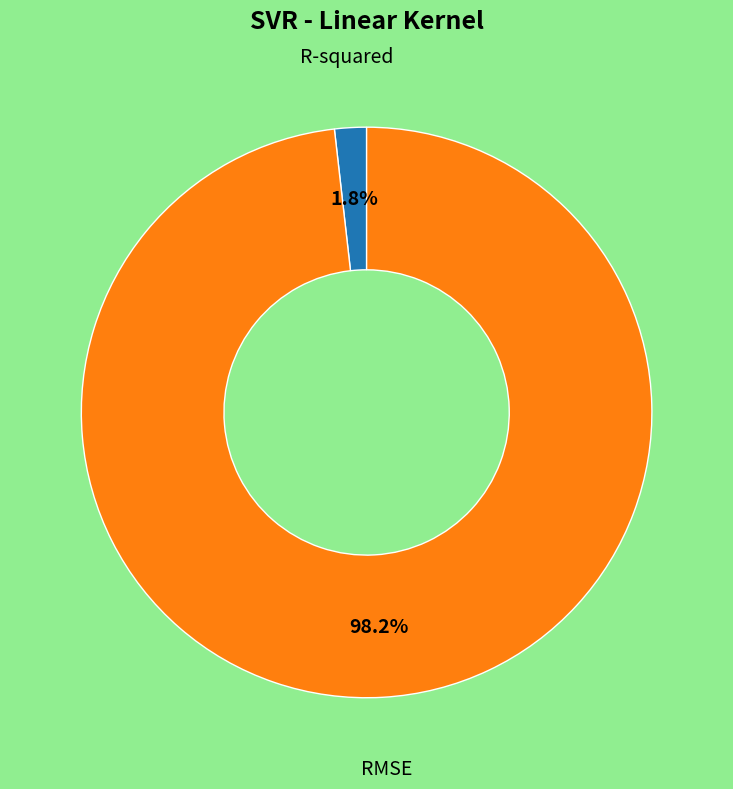

Is there a majority slice in this chart?

Yes